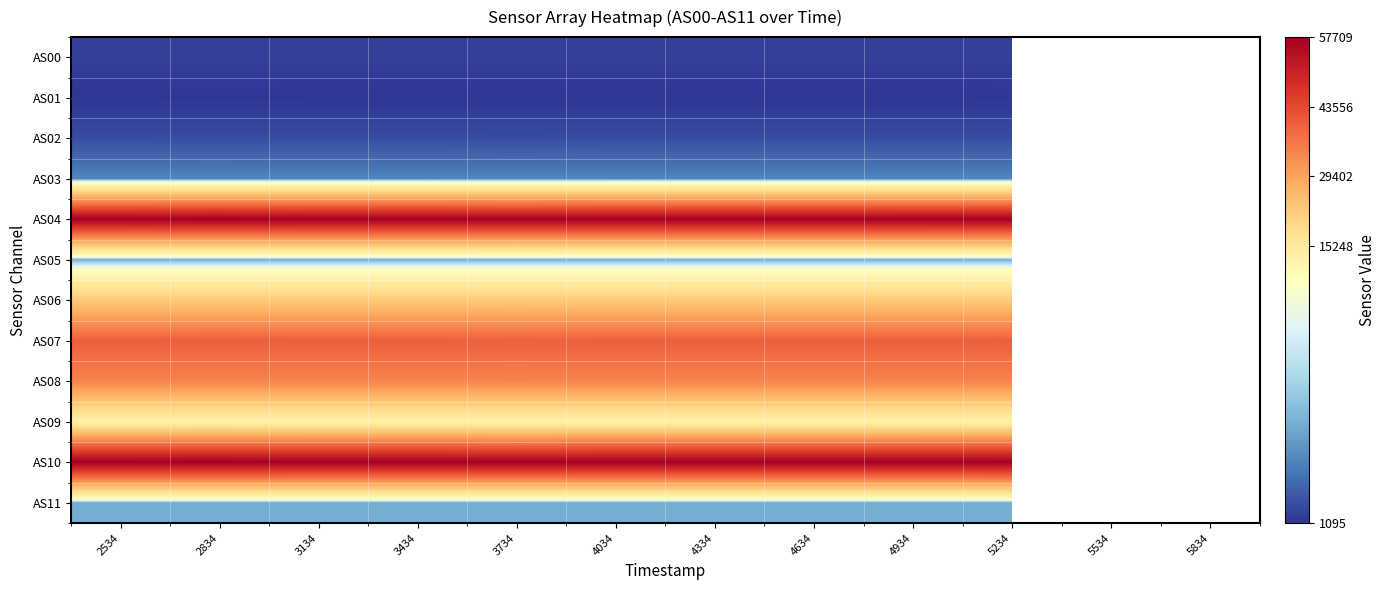

What is the lowest value of the AS06 series?

22457.0